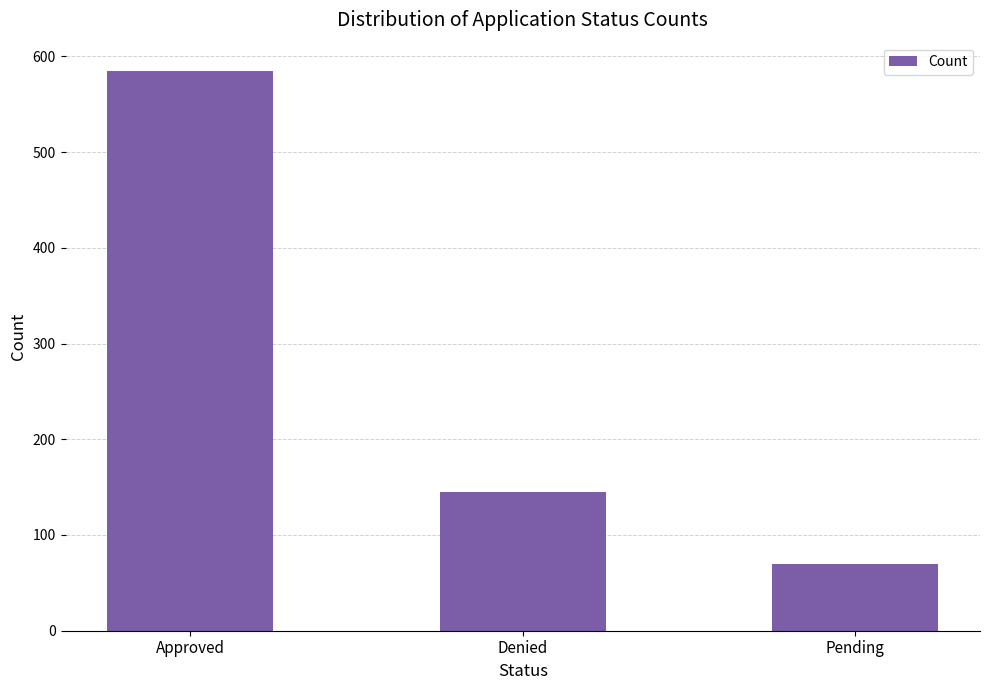

At which category does the chart reach its peak across all series?

Approved